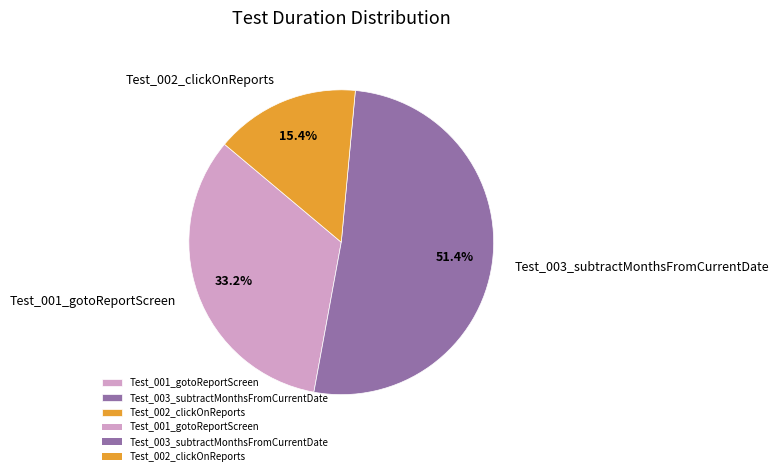

To the nearest percent, what percentage of the pie is Test_002_clickOnReports?

15%